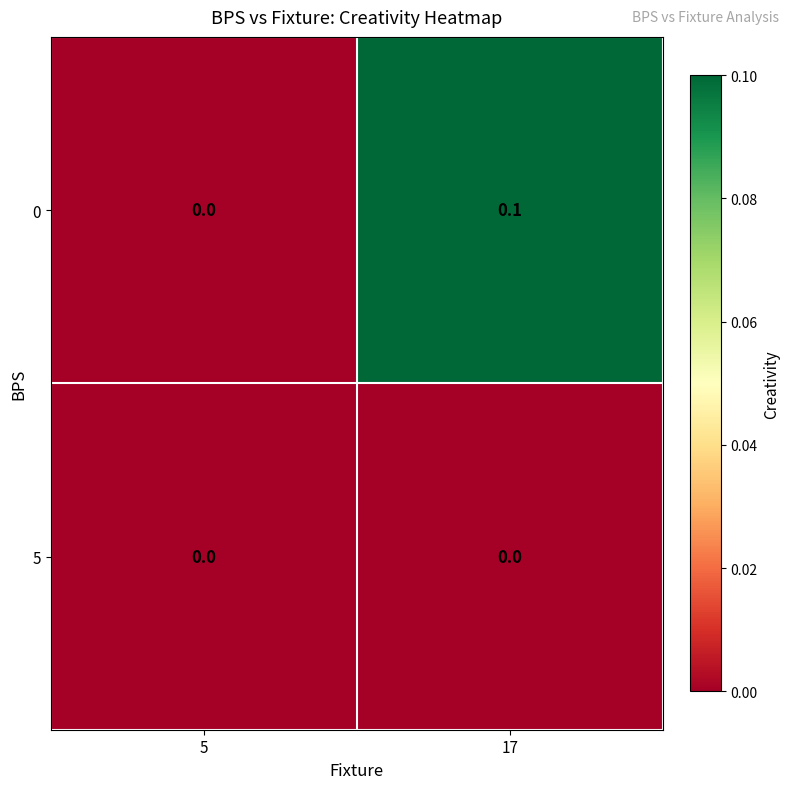

Reading right to left, transcribe all the data shown in this chart.

0: 0.1	0.0
5: 0.0	0.0